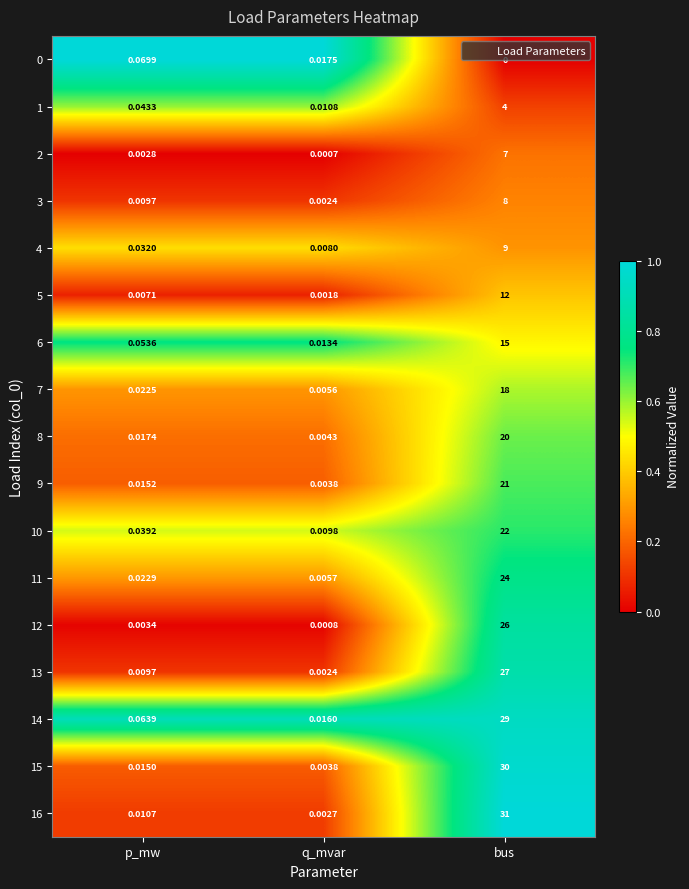

Rank the categories by 16 value from highest to lowest.

bus, p_mw, q_mvar